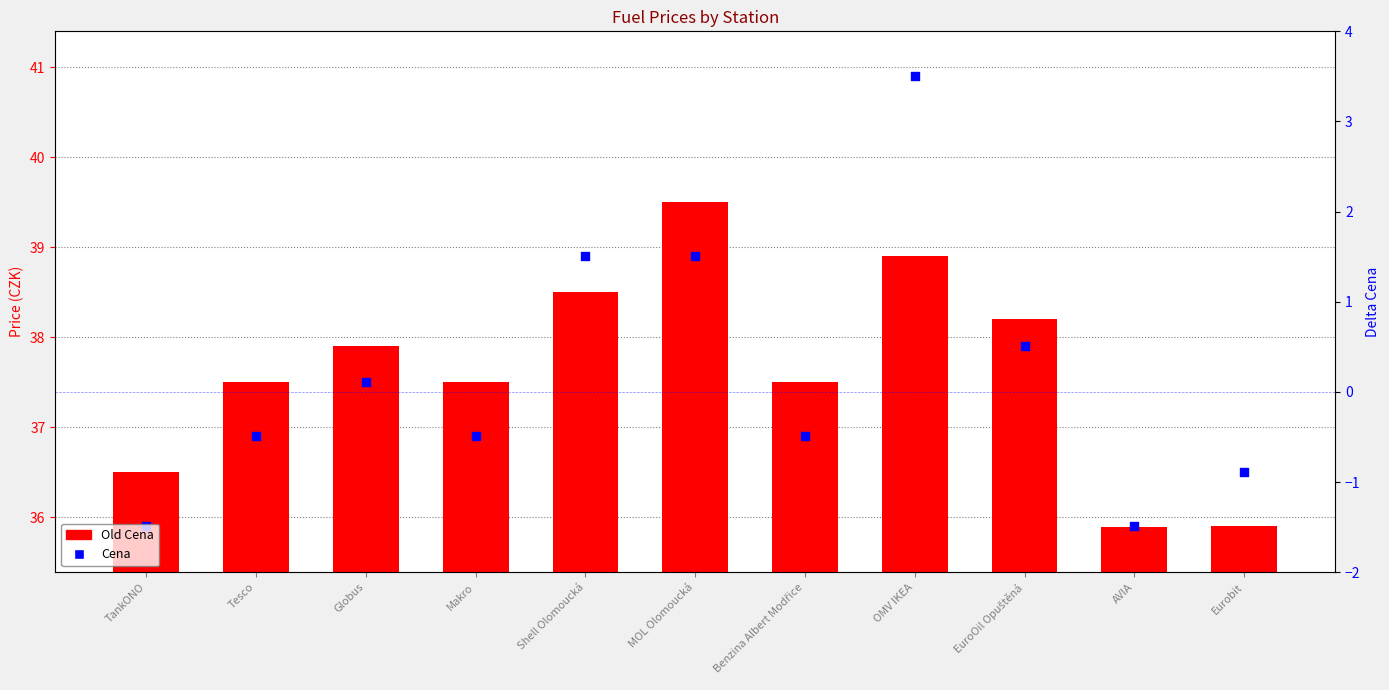

What are all the series names shown in the legend?

Old Cena, Cena